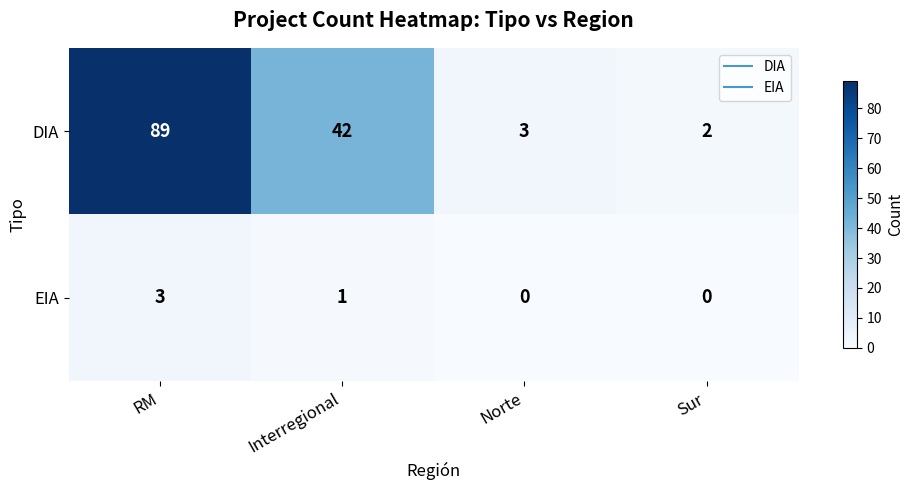

Rank the series by their maximum value, from lowest to highest.

EIA, DIA